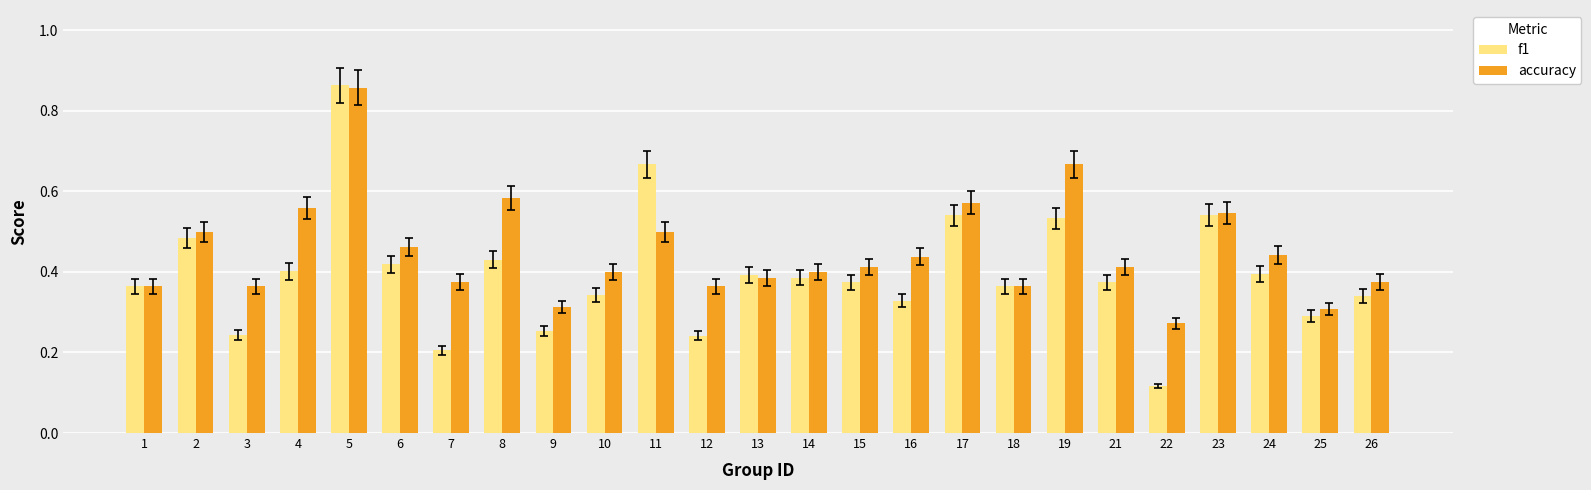

Between 8 and 25, which series saw the biggest shift?

accuracy